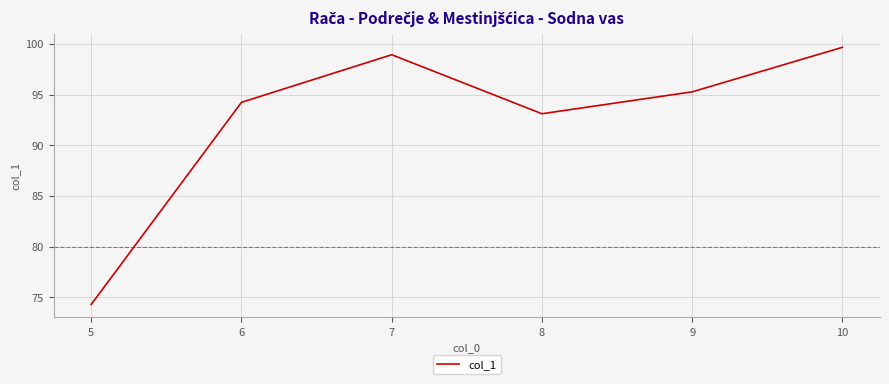

True or false: the data has more than 1 interior local peaks.

False